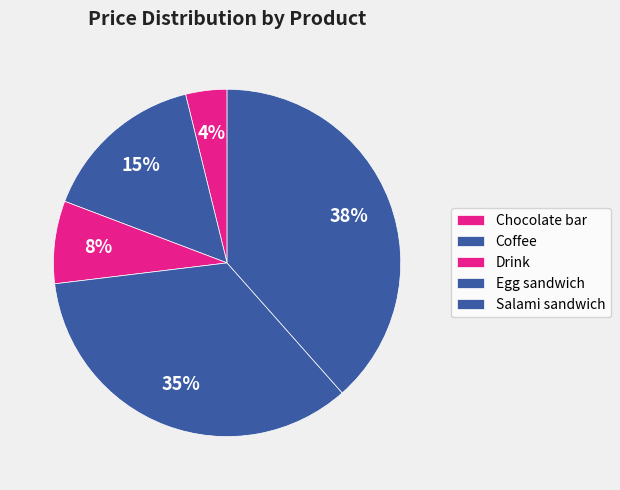

To the nearest percent, what portion does Coffee represent?

15%